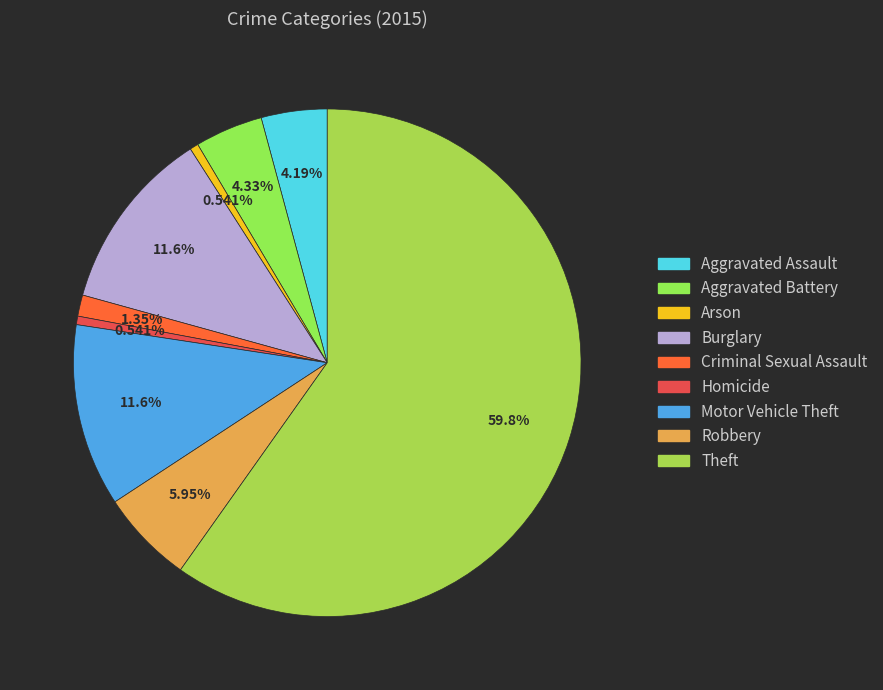

How much of the chart is everything except Aggravated Battery?

95.7%